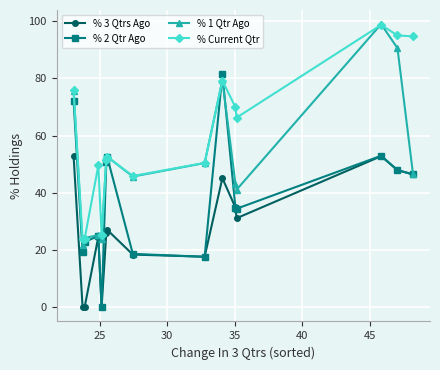

What is the value of the % 2 Qtr Ago point at the 8th from the left?

18.7